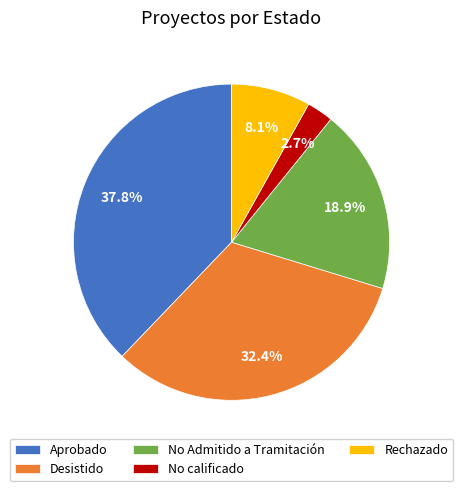

Combined, do Desistido and No Admitido a Tramitación account for over 50%?

Yes